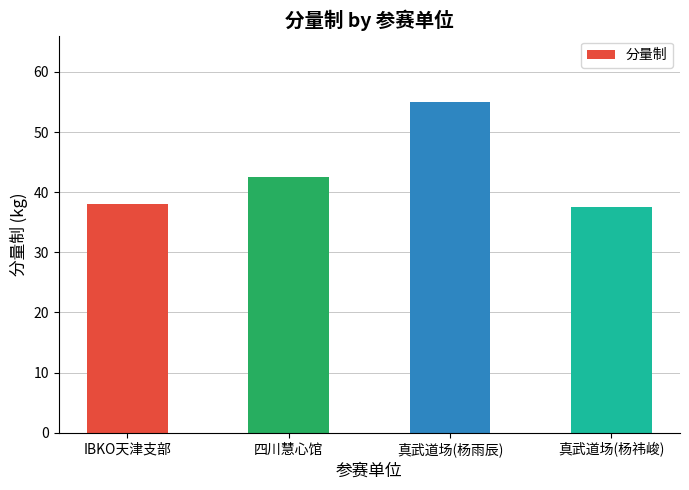

Where does the data first go above 42?

四川慧心馆